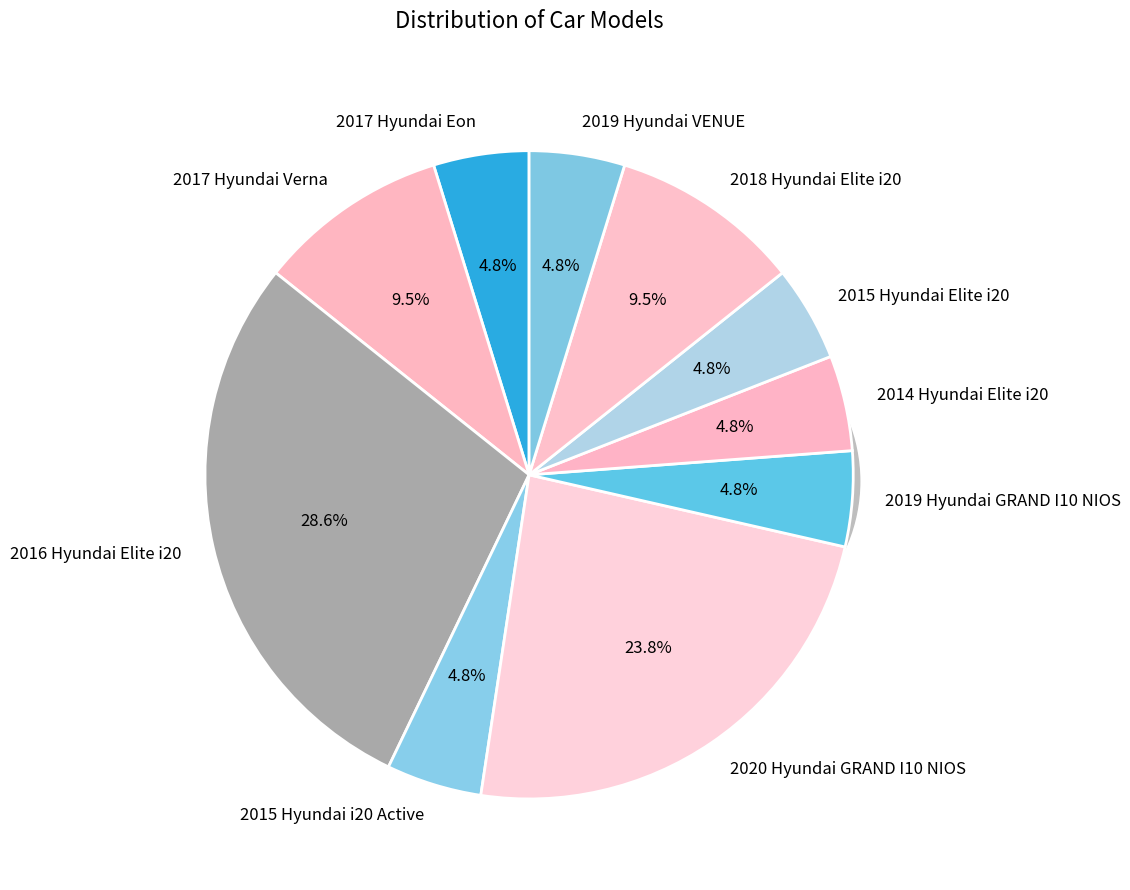

How many segments does this pie chart have?

10